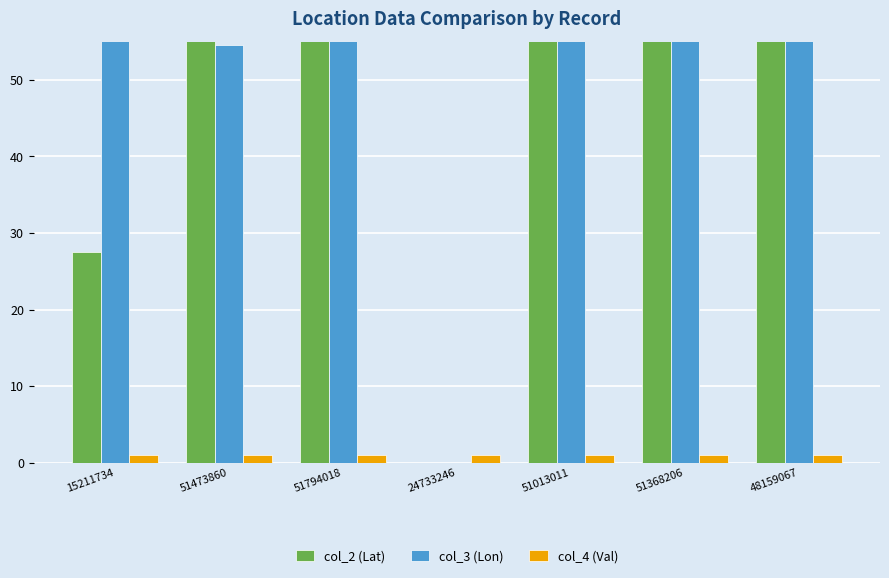

What is the spread (max minus min) of values at 48159067?

250.5